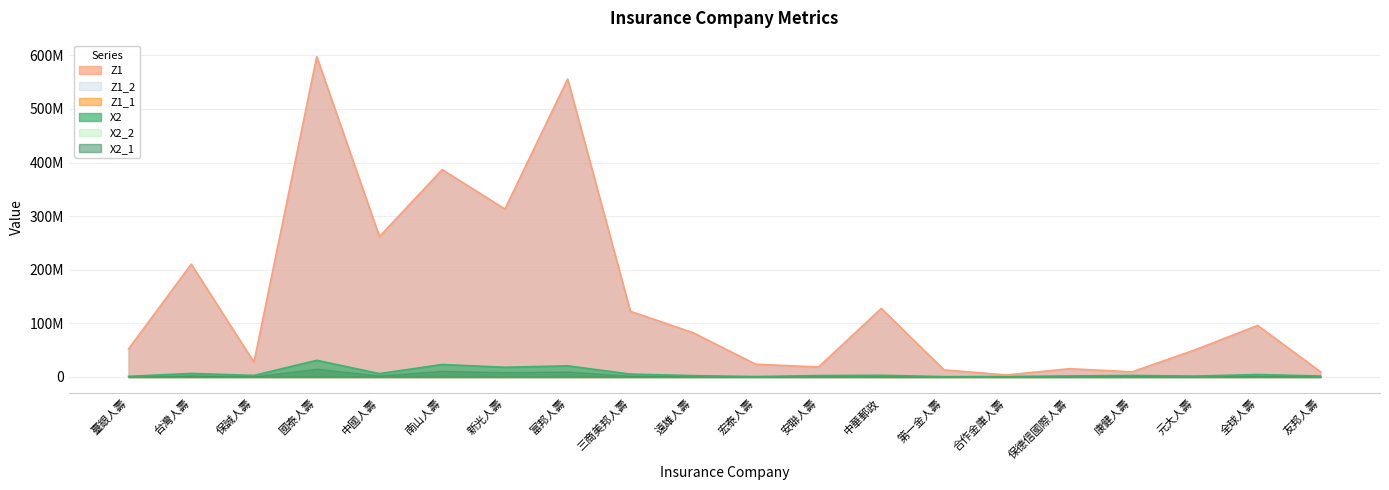

Reading left to right, transcribe all the data shown in this chart.

X2: 臺銀人壽=1164531.0	台灣人壽=6618387.0	保誠人壽=2935759.0	國泰人壽=31118540.0	中國人壽=6279930.0	南山人壽=23286829.0	新光人壽=18140805.0	富邦人壽=20795292.0	三商美邦人壽=5389755.0	遠雄人壽=2519131.0	宏泰人壽=789390.0	安聯人壽=2608428.0	中華郵政=3135653.0	第一金人壽=683817.0	合作金庫人壽=854679.0	保德信國際人壽=1906188.0	康健人壽=2863447.0	元大人壽=1642503.0	全球人壽=4514682.0	友邦人壽=1823785.0
X2_1: 臺銀人壽=582265.5	台灣人壽=3309193.5	保誠人壽=1467879.5	國泰人壽=15559270.0	中國人壽=3139965.0	南山人壽=11643414.5	新光人壽=9070402.5	富邦人壽=10397646.0	三商美邦人壽=2694877.5	遠雄人壽=1259565.5	宏泰人壽=394695.0	安聯人壽=1304214.0	中華郵政=1567826.5	第一金人壽=341908.5	合作金庫人壽=427339.5	保德信國際人壽=953094.0	康健人壽=1431723.5	元大人壽=821251.5	全球人壽=2257341.0	友邦人壽=911892.5
X2_2: 臺銀人壽=582265.5	台灣人壽=3309193.5	保誠人壽=1467879.5	國泰人壽=15559270.0	中國人壽=3139965.0	南山人壽=11643414.5	新光人壽=9070402.5	富邦人壽=10397646.0	三商美邦人壽=2694877.5	遠雄人壽=1259565.5	宏泰人壽=394695.0	安聯人壽=1304214.0	中華郵政=1567826.5	第一金人壽=341908.5	合作金庫人壽=427339.5	保德信國際人壽=953094.0	康健人壽=1431723.5	元大人壽=821251.5	全球人壽=2257341.0	友邦人壽=911892.5
Z1: 臺銀人壽=52250889.0	台灣人壽=210360553.0	保誠人壽=27560030.0	國泰人壽=597412938.0	中國人壽=261851291.0	南山人壽=386736299.0	新光人壽=313325473.0	富邦人壽=555643815.0	三商美邦人壽=122577499.0	遠雄人壽=82548123.0	宏泰人壽=23726723.0	安聯人壽=18694563.0	中華郵政=127794006.0	第一金人壽=13192929.0	合作金庫人壽=3819775.0	保德信國際人壽=15425033.0	康健人壽=9601417.0	元大人壽=50540319.0	全球人壽=96165187.0	友邦人壽=9831180.0
Z1_1: 臺銀人壽=135984.0	台灣人壽=1459496.0	保誠人壽=297056.0	國泰人壽=2051751.0	中國人壽=1335913.0	南山人壽=3205816.0	新光人壽=1387377.0	富邦人壽=1782387.0	三商美邦人壽=1807764.0	遠雄人壽=624620.0	宏泰人壽=292738.0	安聯人壽=1519744.0	中華郵政=0.0	第一金人壽=58940.0	合作金庫人壽=192442.0	保德信國際人壽=495009.0	康健人壽=867450.0	元大人壽=883544.0	全球人壽=648753.0	友邦人壽=605055.0
Z1_2: 臺銀人壽=52114905.0	台灣人壽=208901057.0	保誠人壽=27262974.0	國泰人壽=595361187.0	中國人壽=260515378.0	南山人壽=383530483.0	新光人壽=311938096.0	富邦人壽=553861428.0	三商美邦人壽=120769735.0	遠雄人壽=81923503.0	宏泰人壽=23433985.0	安聯人壽=17174819.0	中華郵政=127794006.0	第一金人壽=13133989.0	合作金庫人壽=3627333.0	保德信國際人壽=14930024.0	康健人壽=8733967.0	元大人壽=49656775.0	全球人壽=95516434.0	友邦人壽=9226125.0